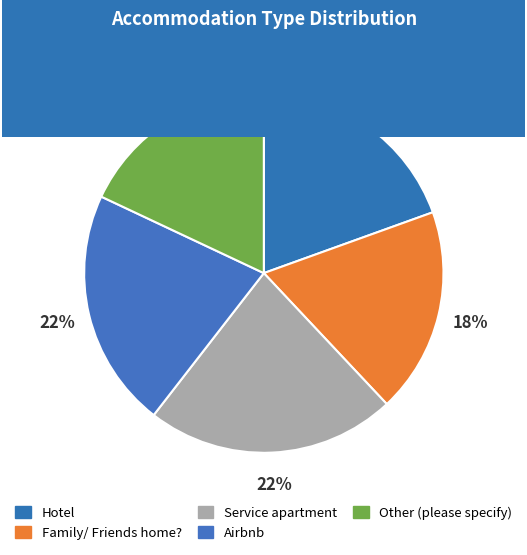

Which category has the smallest portion of the pie?

Other (please specify)